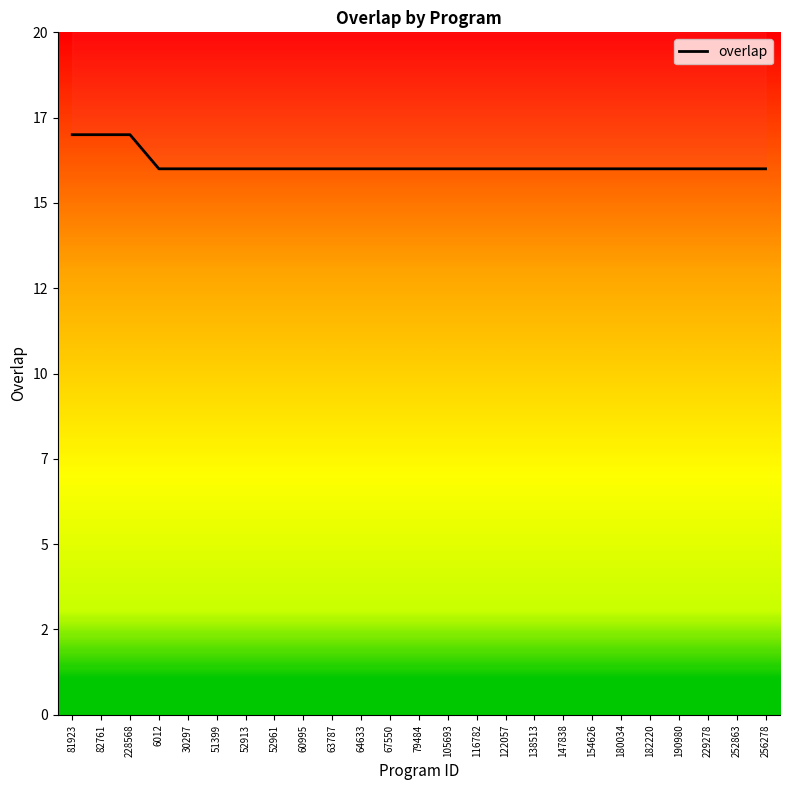

Does the chart have visible grid lines?

No